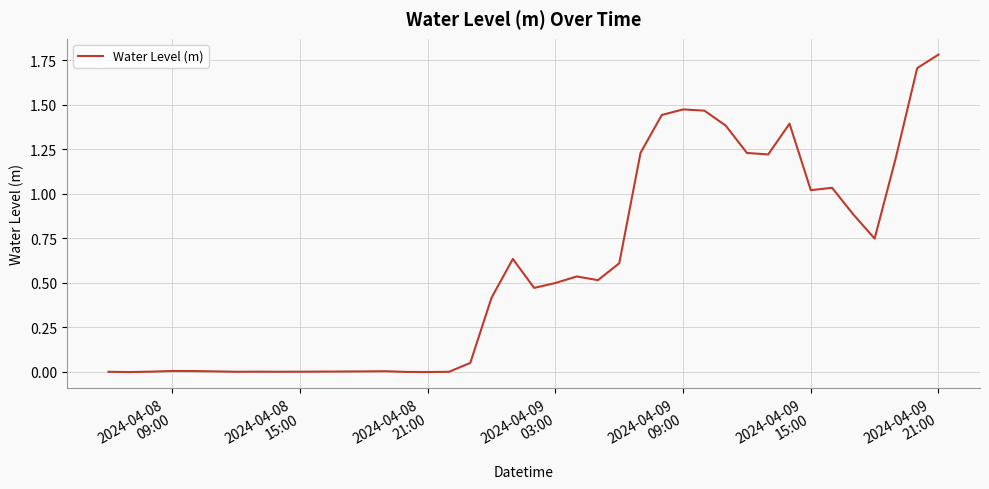

What is the maximum value shown in the chart?

1.8